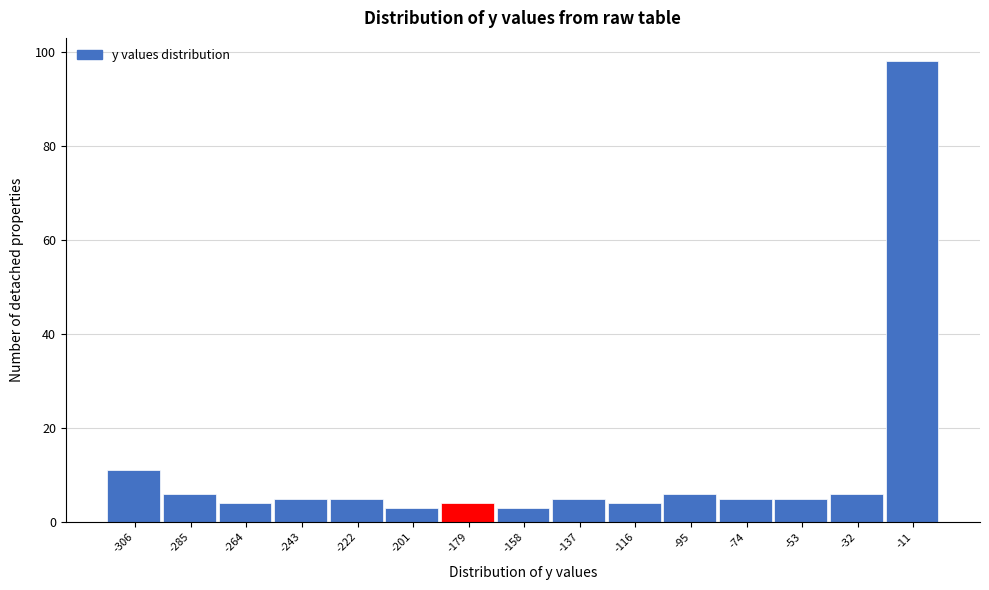

Reading left to right, transcribe this chart: for each bar, give the range it covers on the x-axis and its height. Neither the bar edges nor the heights are printed on the chart, so give them approximately, as read against the axes.

-315 to -295: 12
-295 to -275: 6
-275 to -255: 4
-255 to -230: 6
-230 to -210: 6
-210 to -190: 4
-190 to -170: 4
-170 to -150: 4
-150 to -125: 6
-125 to -105: 4
-105 to -85: 6
-85 to -65: 6
-65 to -40: 6
-40 to -20: 6
-20 to 0: 98